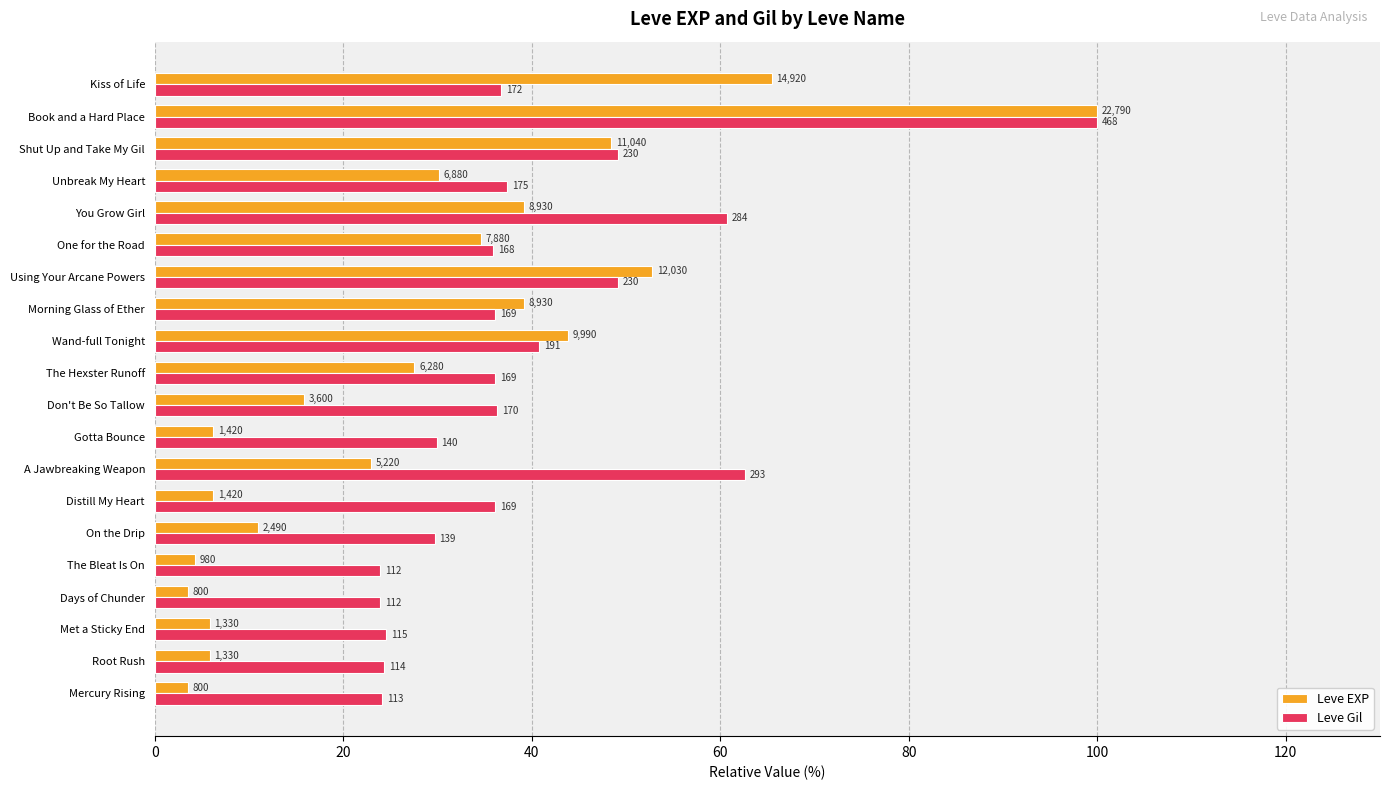

Which series has the largest total across all categories?

Leve Gil